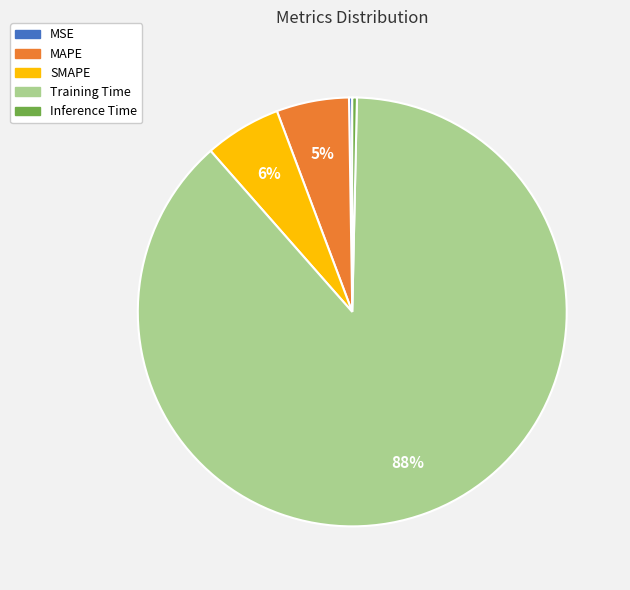

To the nearest percent, what is the combined percentage of MAPE and Training Time?

94%